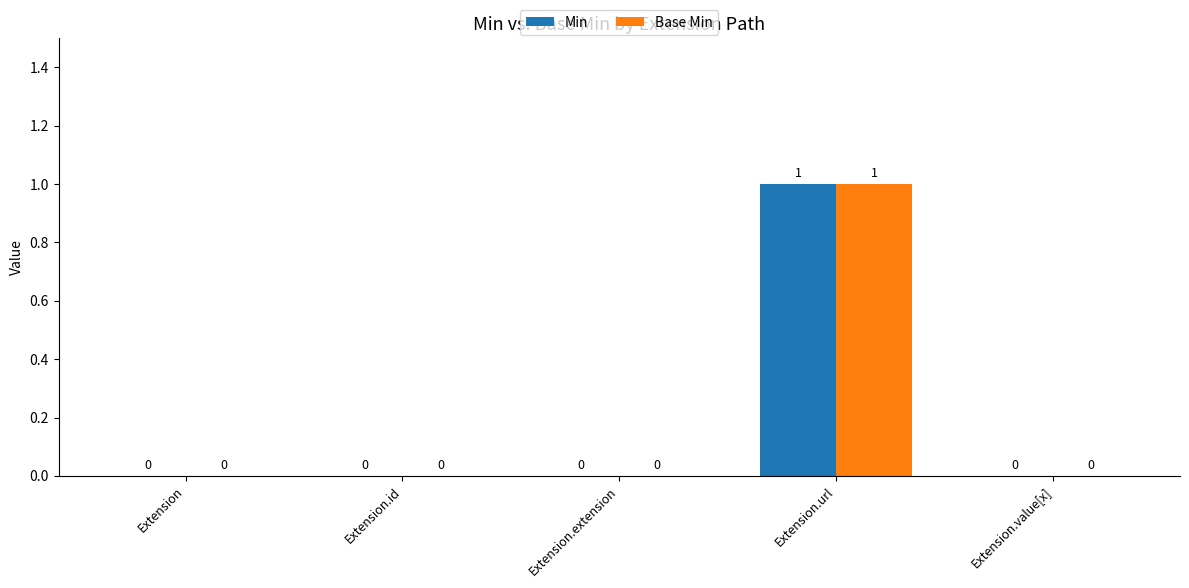

At which category is the sum across all series the highest?

Extension.url